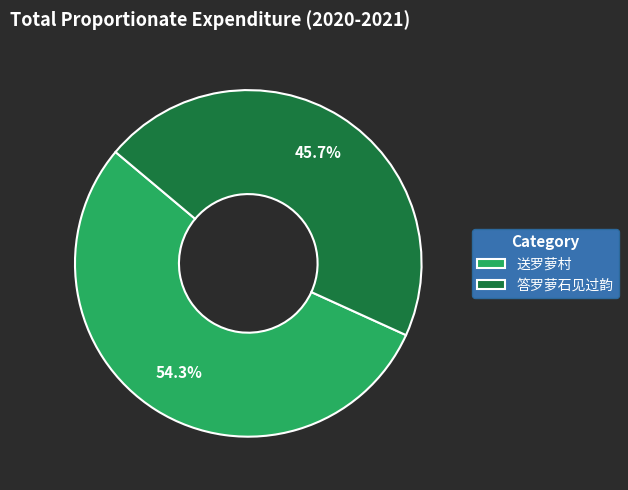

True or false: 答罗萝石见过韵 accounts for 46% of the total.

True